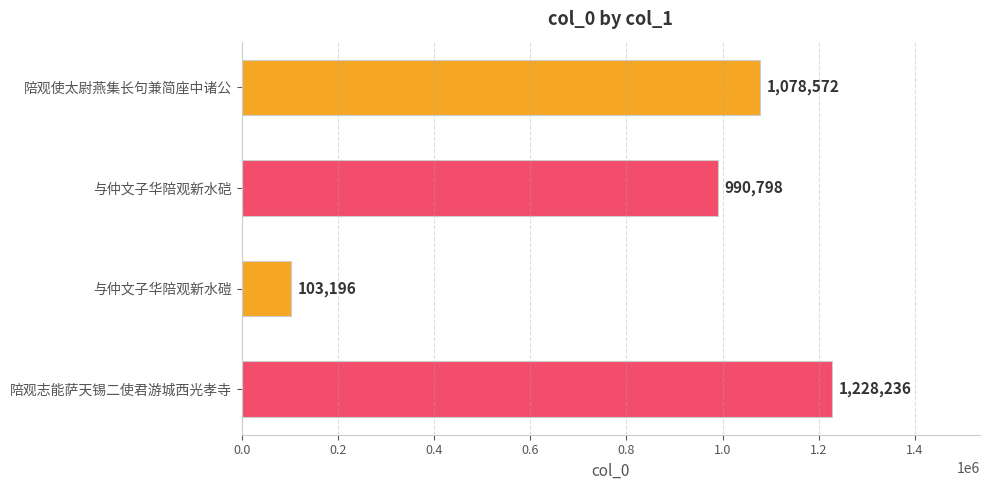

Are the bars grouped side by side (vs. stacked)?

No